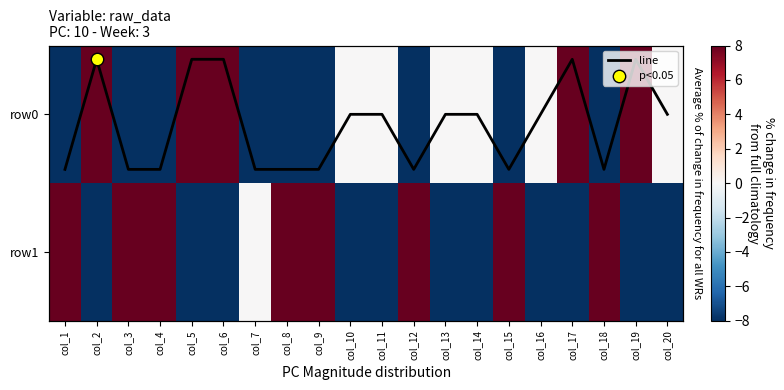

What is the difference between the maximum and minimum values in the row0 series?

16.0